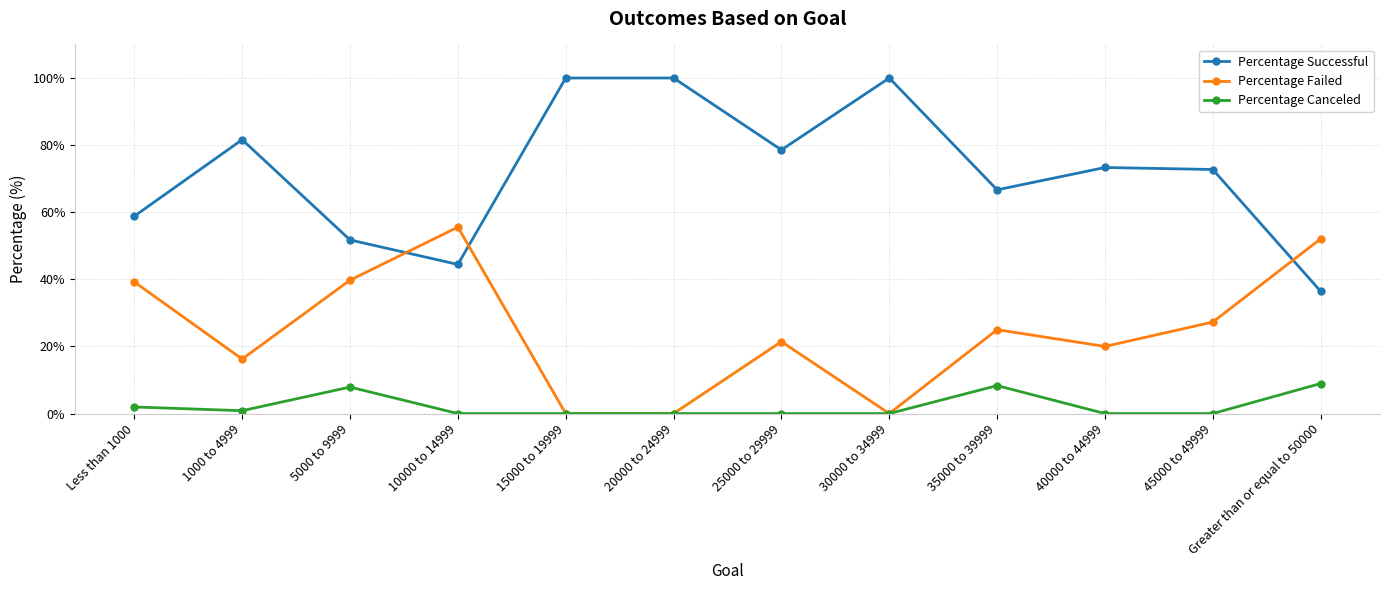

What are all the series names shown in the legend?

Percentage Successful, Percentage Failed, Percentage Canceled